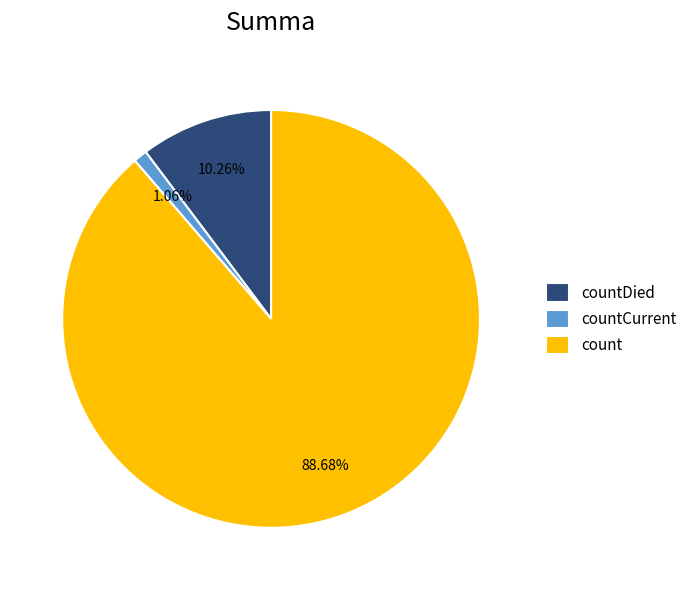

Combined, do count and countDied account for over 50%?

Yes